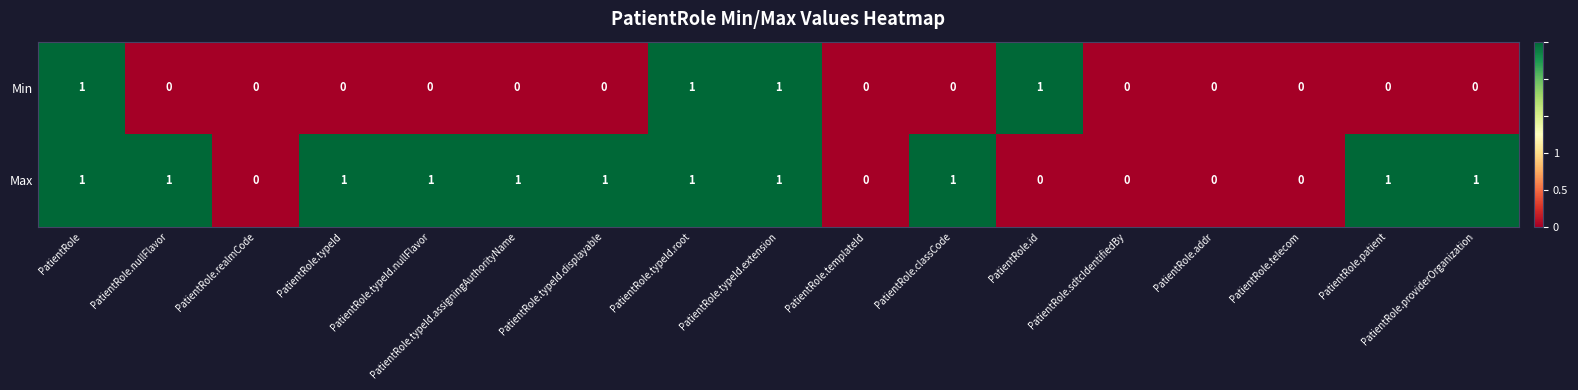

What is the total value across all series at PatientRole.nullFlavor?

1